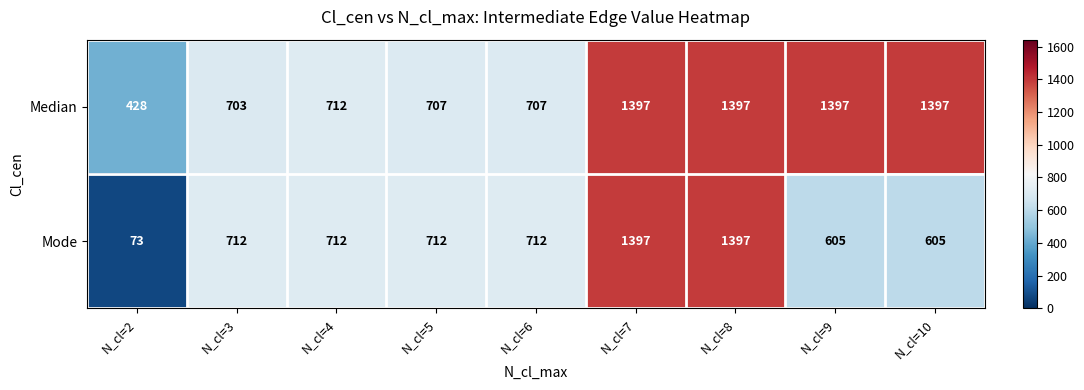

Which series has the largest total across all categories?

Median